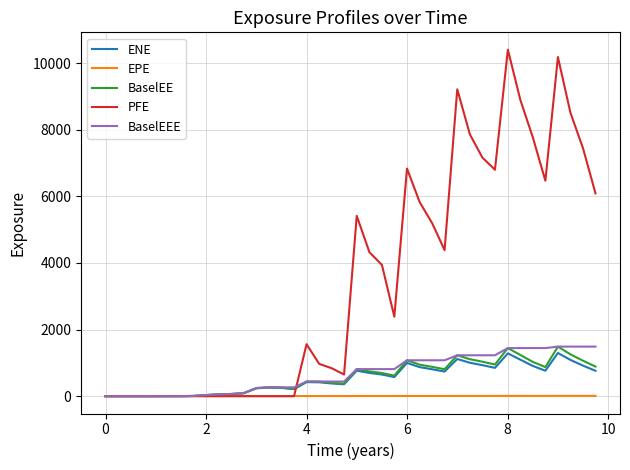

Which series has the largest total across all categories?

PFE